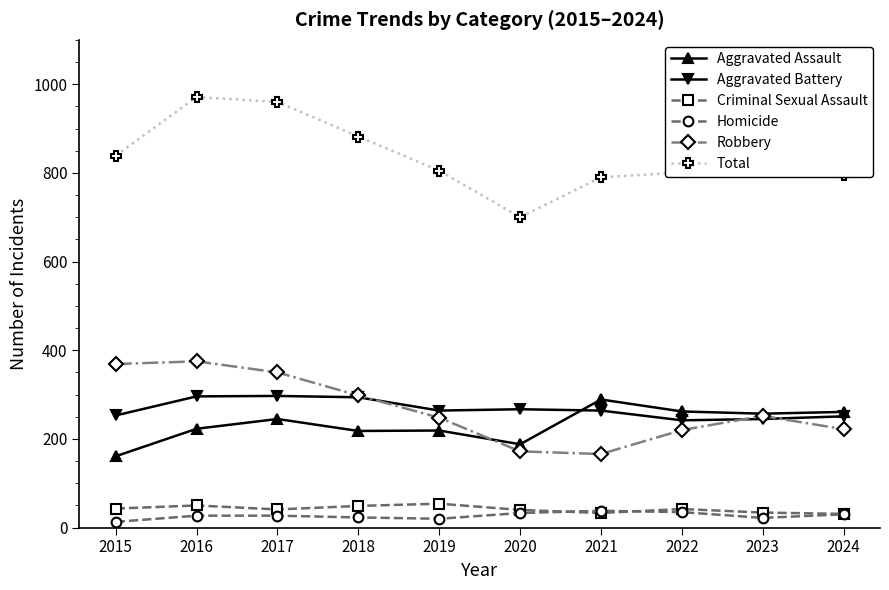

Which series has the largest total across all categories?

Total